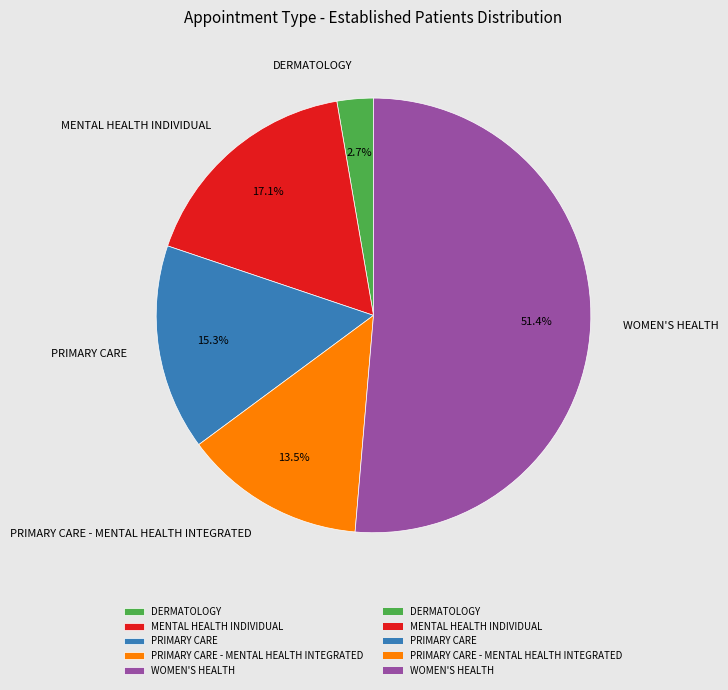

How many segments does this pie chart have?

5